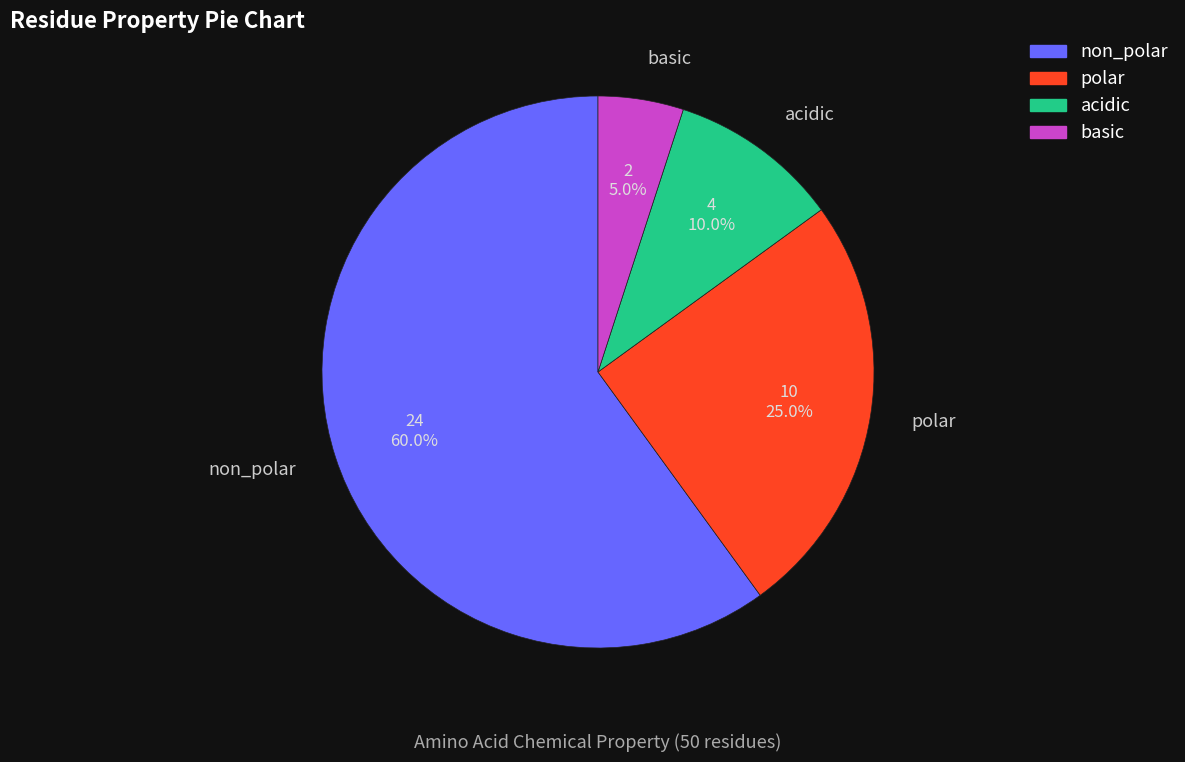

How many segments does this pie chart have?

4